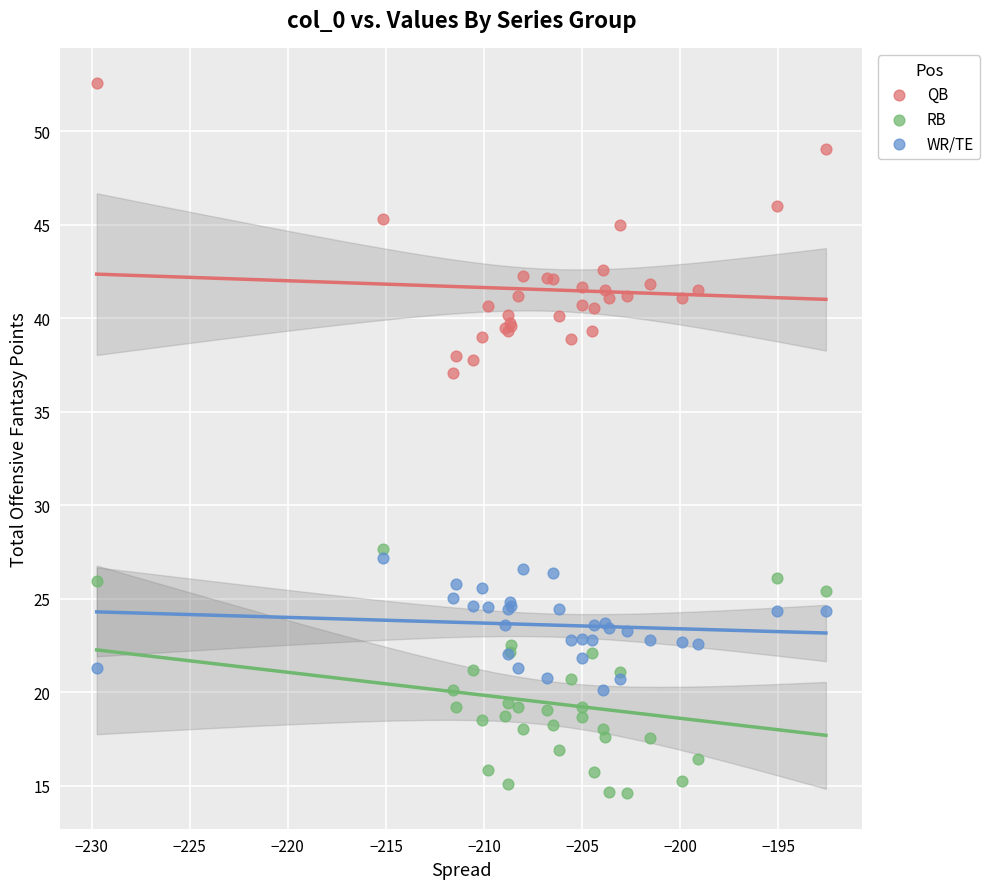

Across all series, what Y value is closest to 33?

37.1